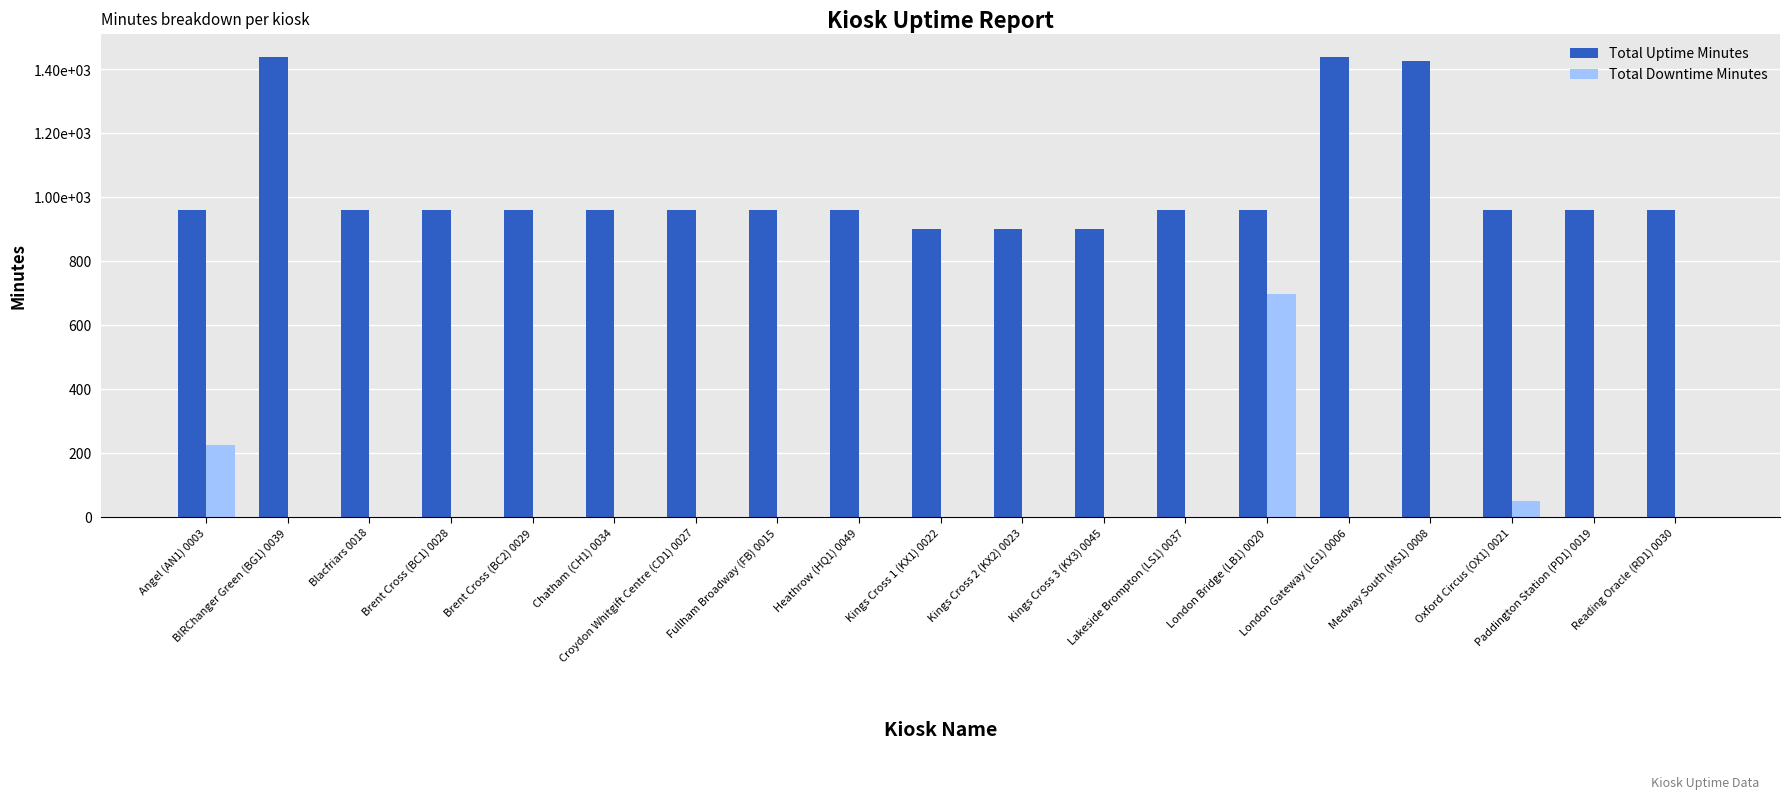

True or false: Total Downtime Minutes has a value of 0 at Croydon Whitgift Centre (CD1) 0027.

True